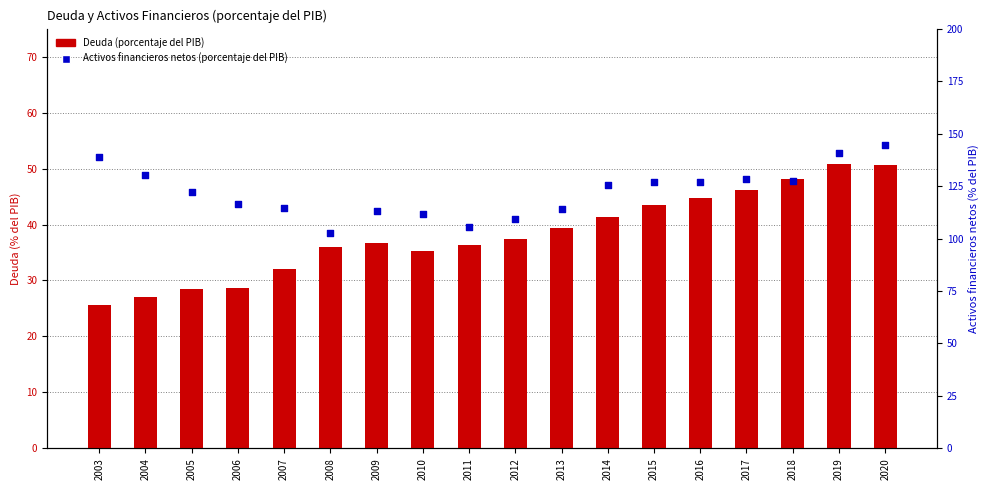

At how many categories does at least one series exceed 81?

18